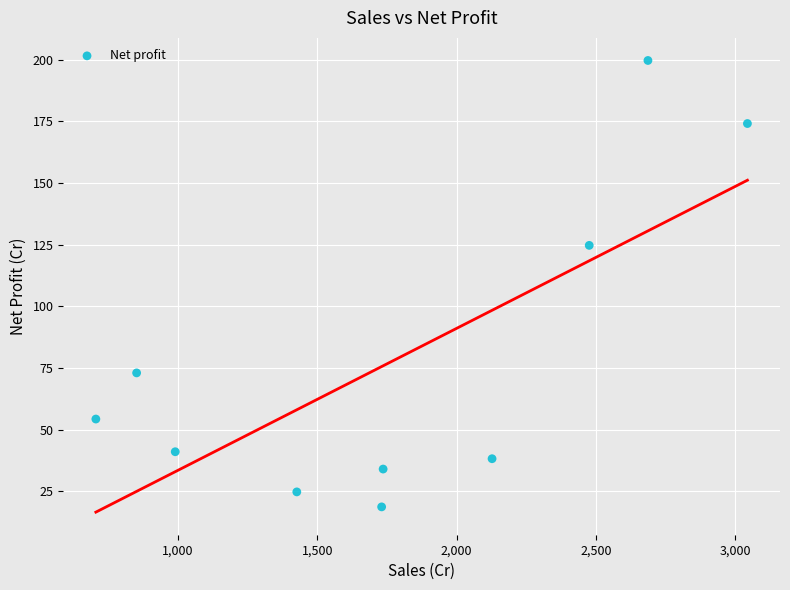

What is the average Y value?

78.3